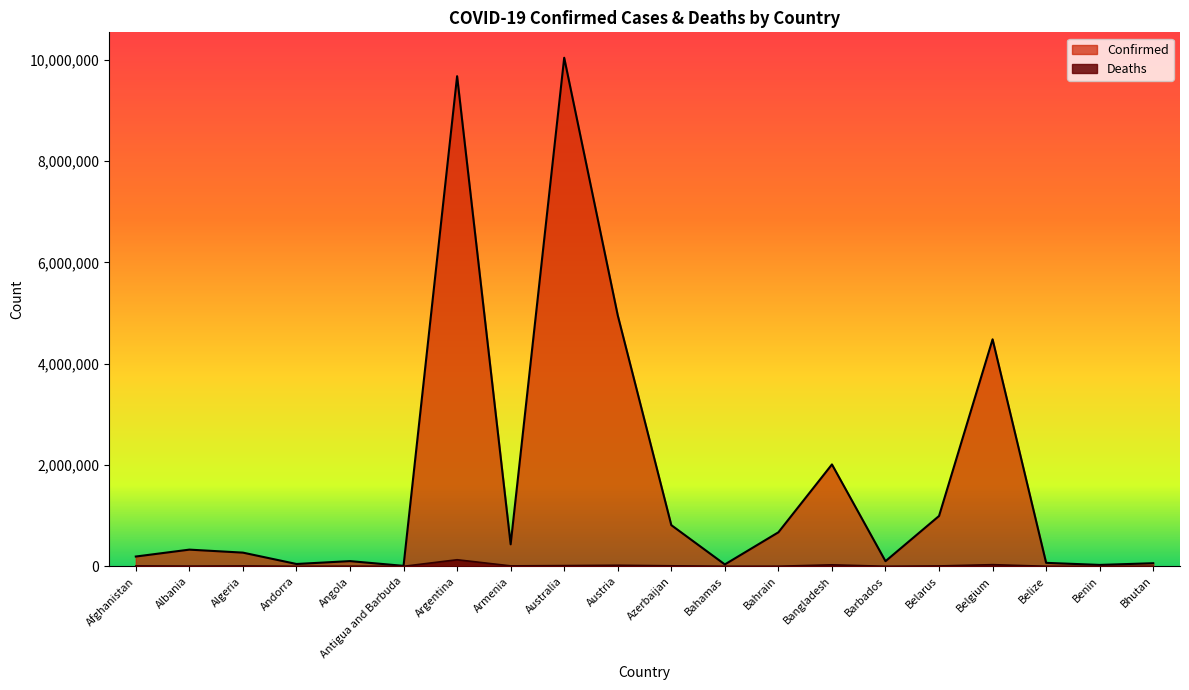

What is the label of the 9th point from the left?

Australia